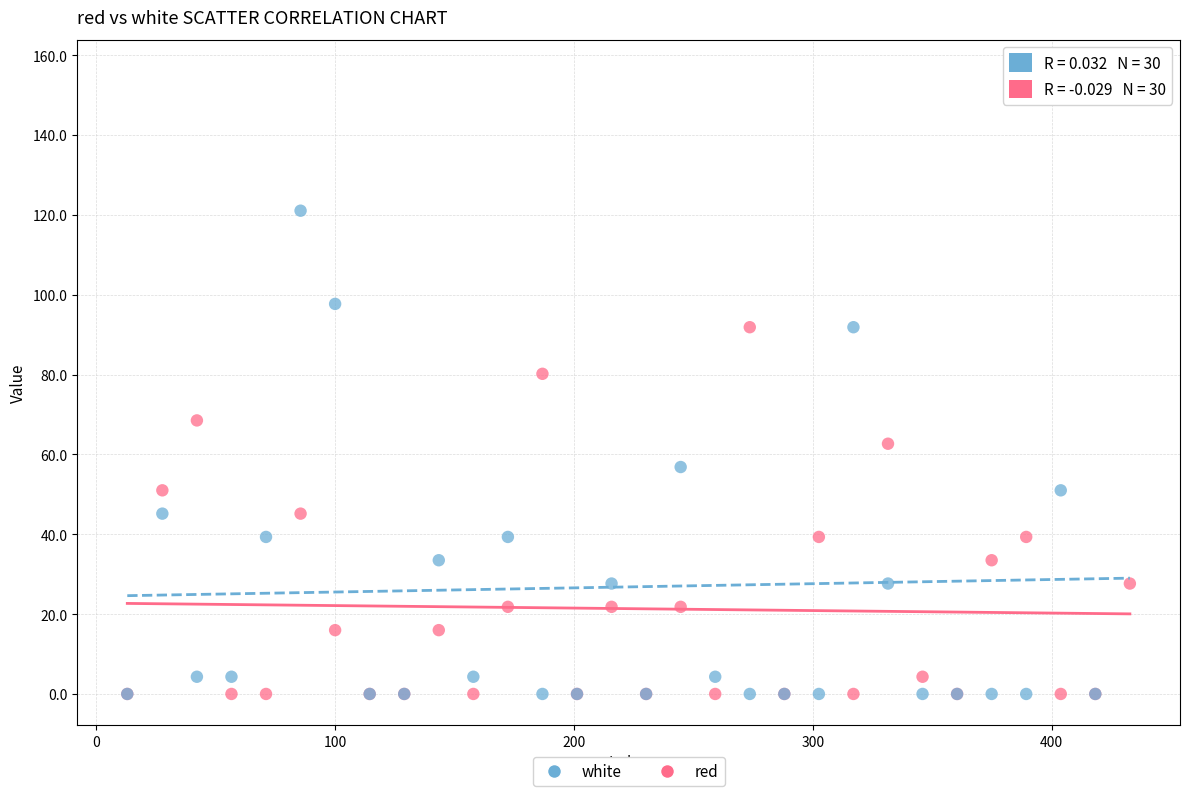

Which series has the largest Y range (max minus min)?

white